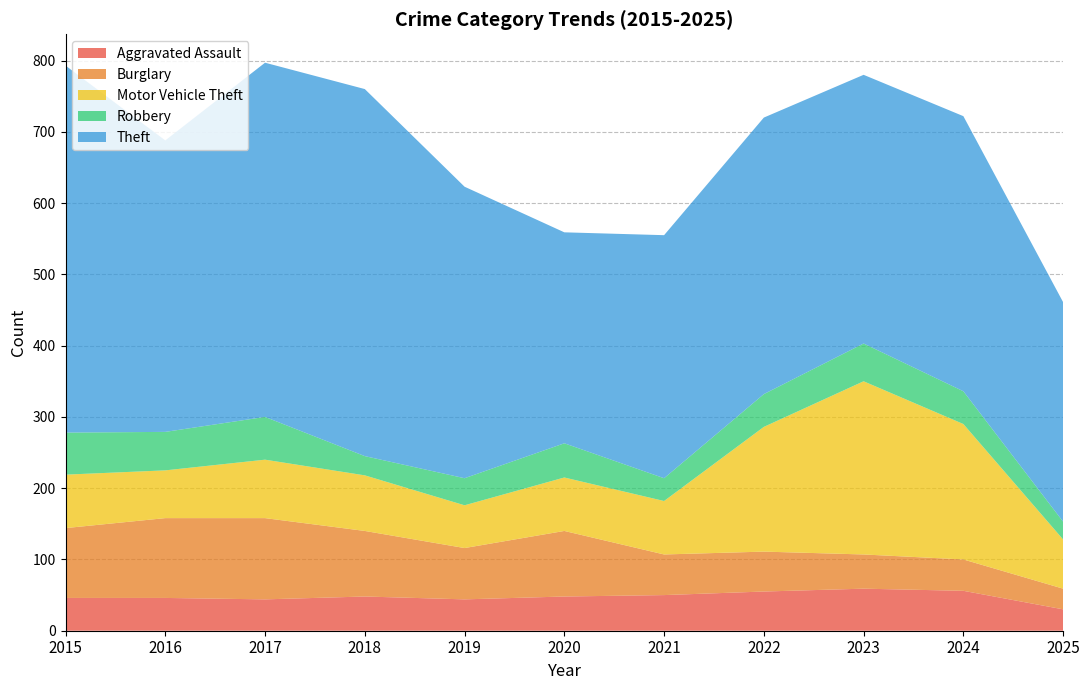

Reading left to right, transcribe all the data shown in this chart.

Aggravated Assault: 46	46	44	48	44	48	50	55	59	56	30
Burglary: 98	112	114	92	72	92	57	56	48	44	29
Motor Vehicle Theft: 75	67	82	78	60	75	75	175	243	190	69
Robbery: 59	54	60	27	38	48	32	46	53	46	25
Theft: 515	409	497	515	409	296	341	388	377	386	308